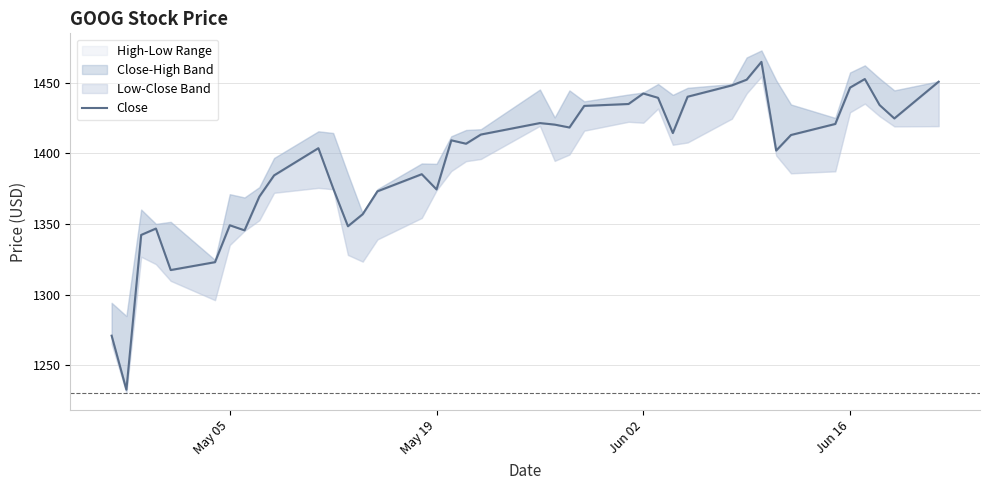

How many interior local peaks (higher than both neighbors) does the data have?

9